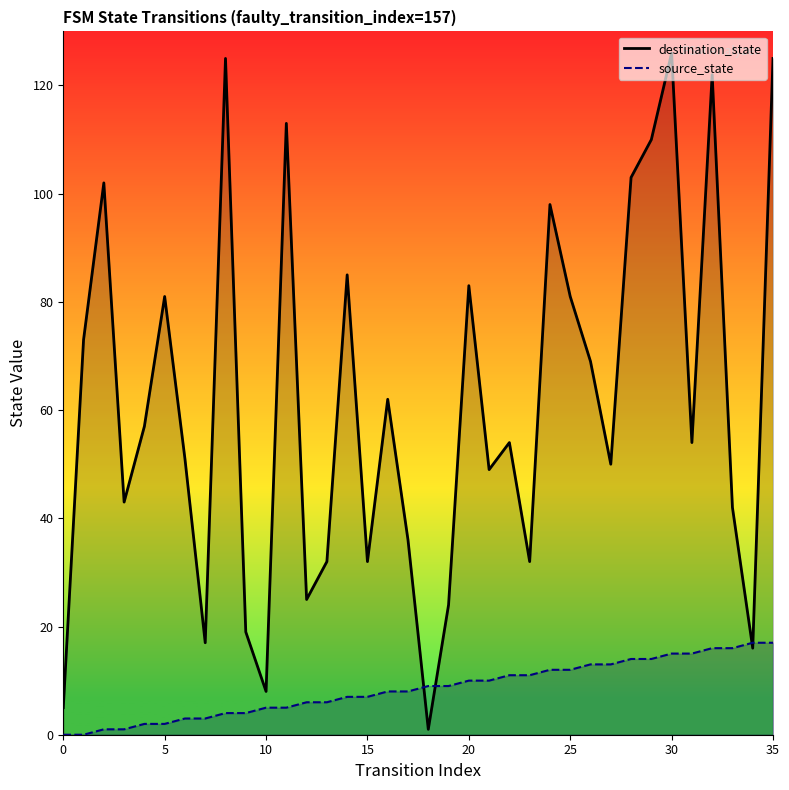

What is the label of the 34th point from the left?

33